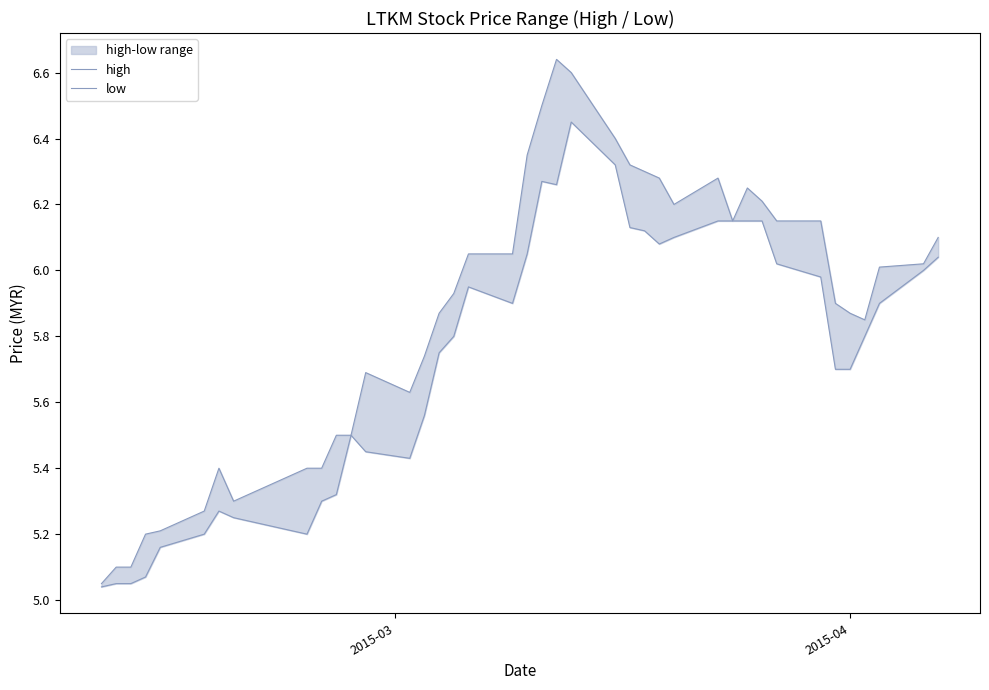

Is it true that low equals 8.9 at 38?

False